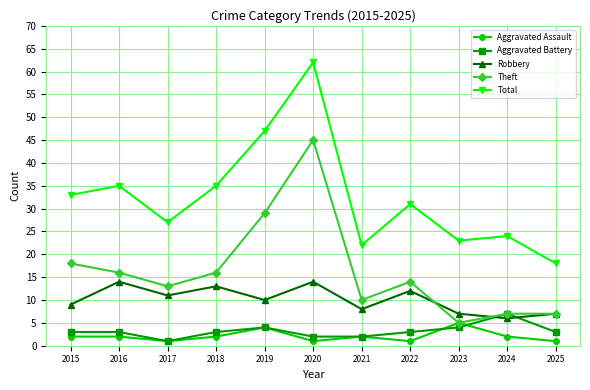

Is this an area chart (filled region under the line)?

No